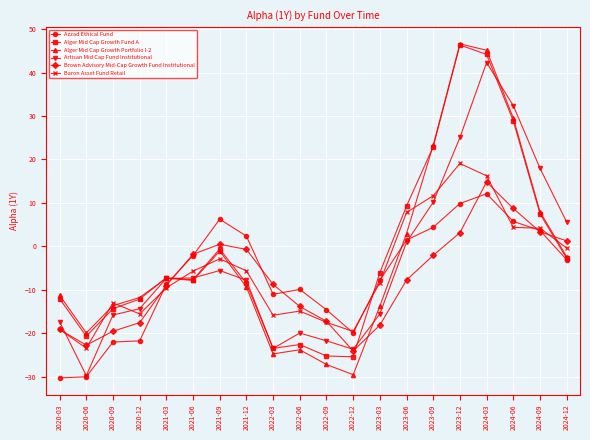

Count the number of categories in the chart.

20